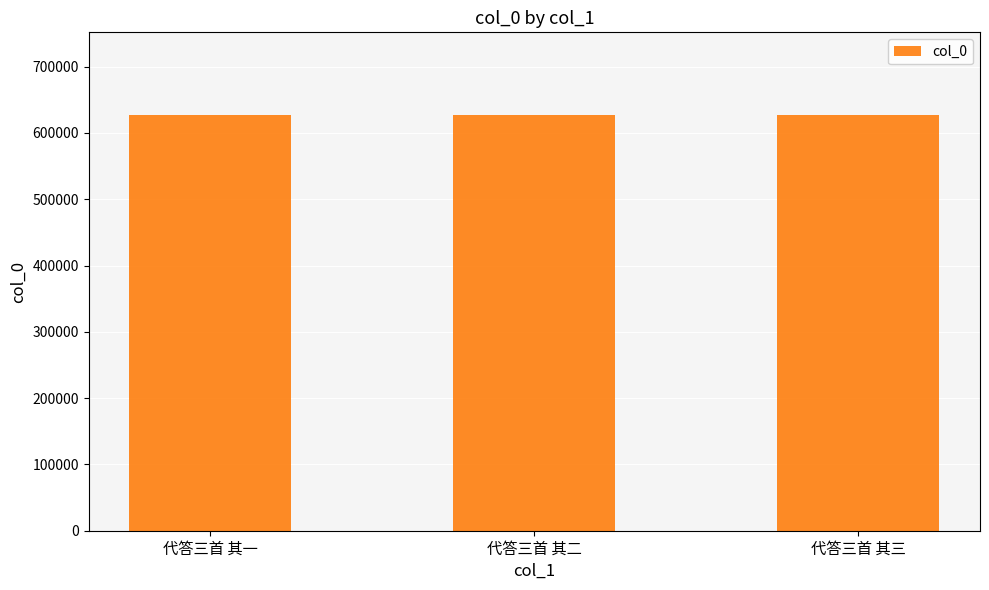

What is the sum of all values?

1879182